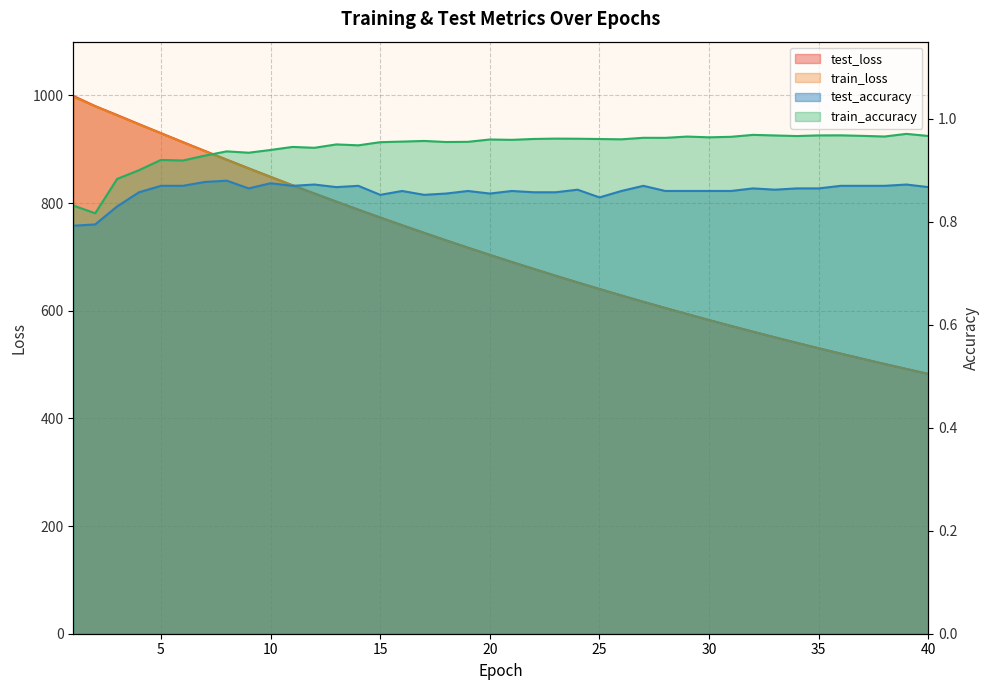

What is the minimum value shown in the chart?

0.8